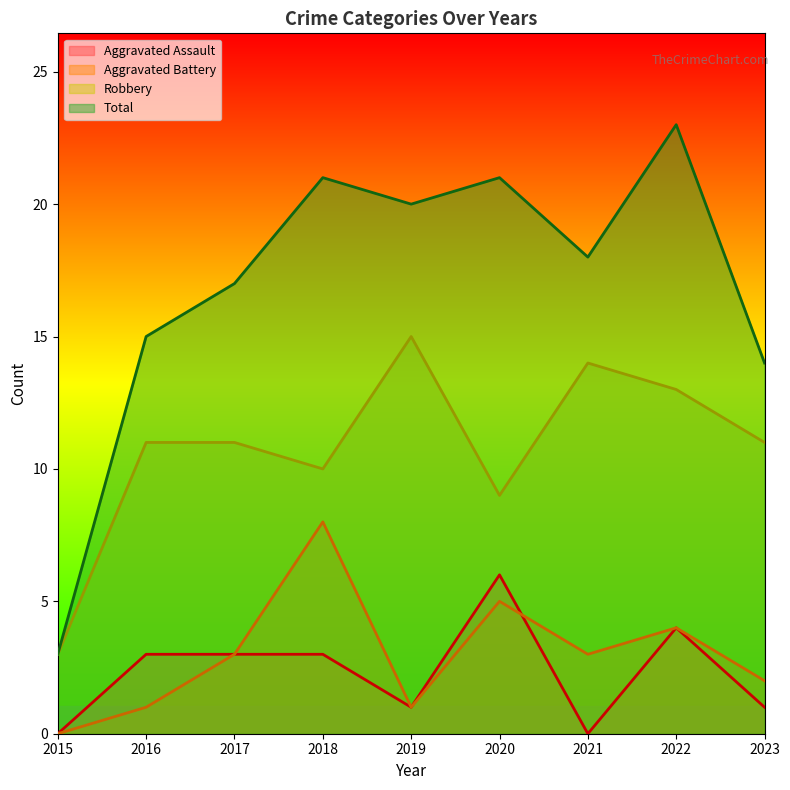

What value does the Robbery series have at 2020?

9